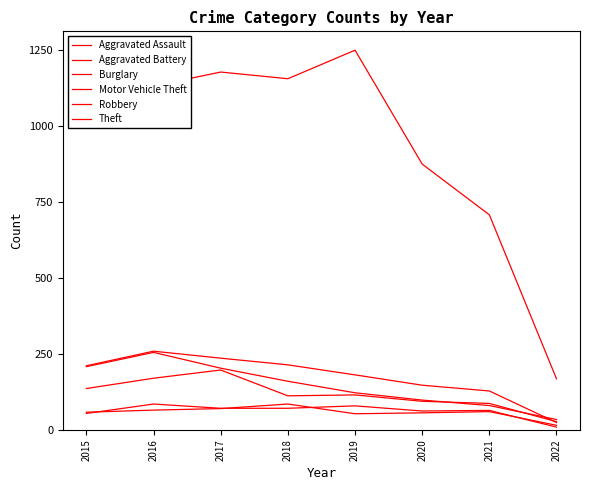

What is the value of the Aggravated Battery point at the 1st from the left?

58